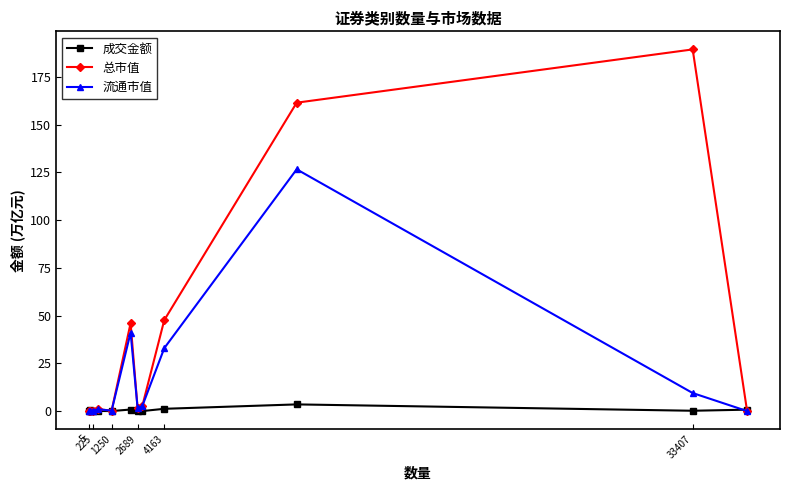

What is the difference between the second highest and second lowest values in the 成交金额 series?

1.2